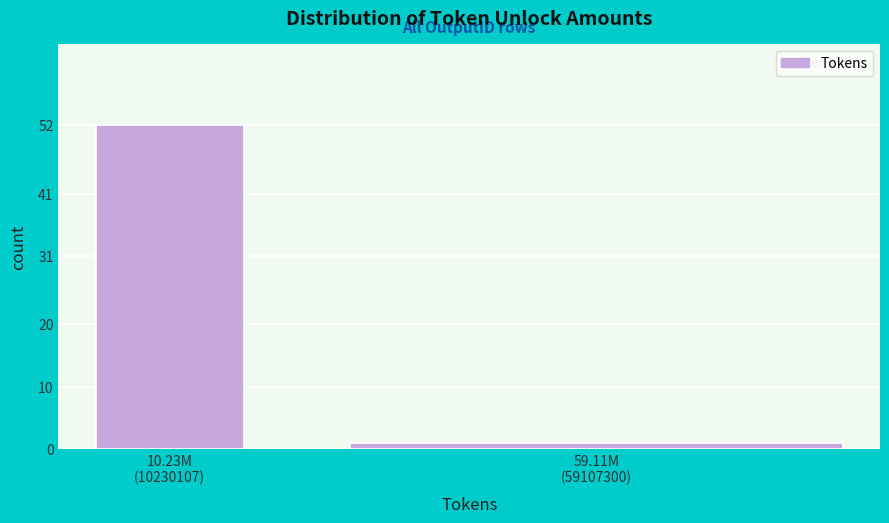

Reading left to right, transcribe all the data shown in this chart.

52	1